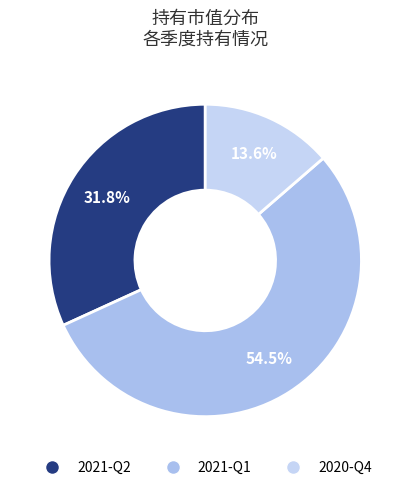

Which category has the biggest portion of the pie?

2021-Q1